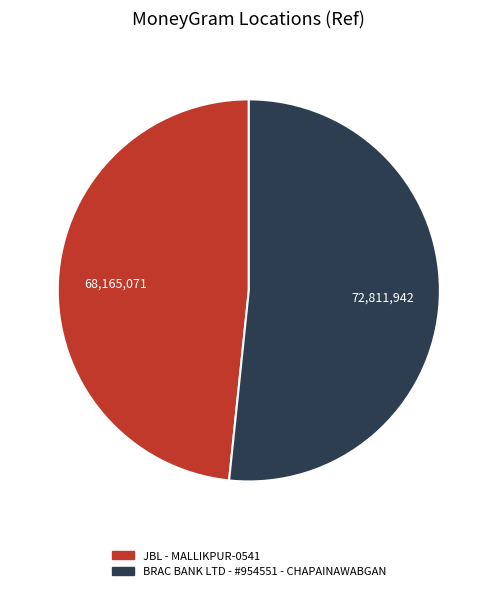

The JBL - MALLIKPUR-0541 slice represents 48% of the pie. True or false?

True